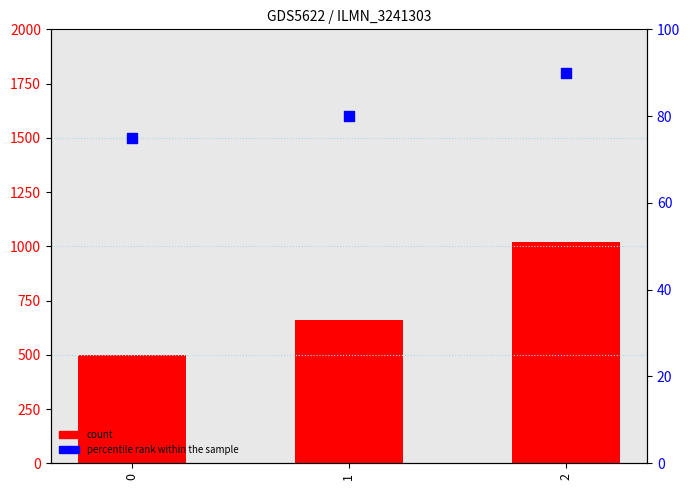

Which series has the largest total across all categories?

count